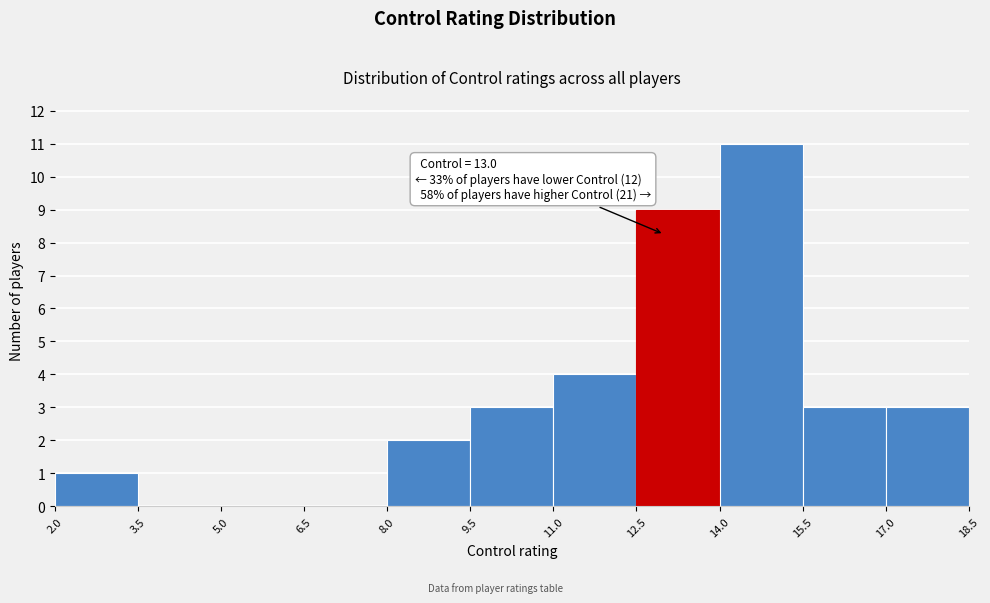

Which range on the x-axis has the tallest bar?

14.0 to 15.5